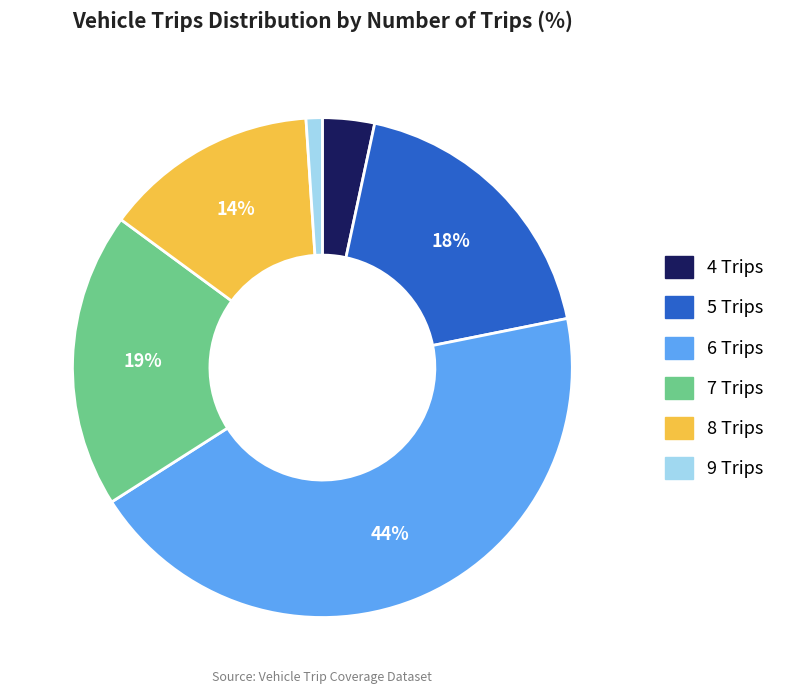

Approximately how many times larger is the value at 9 compared to 5?

0.1